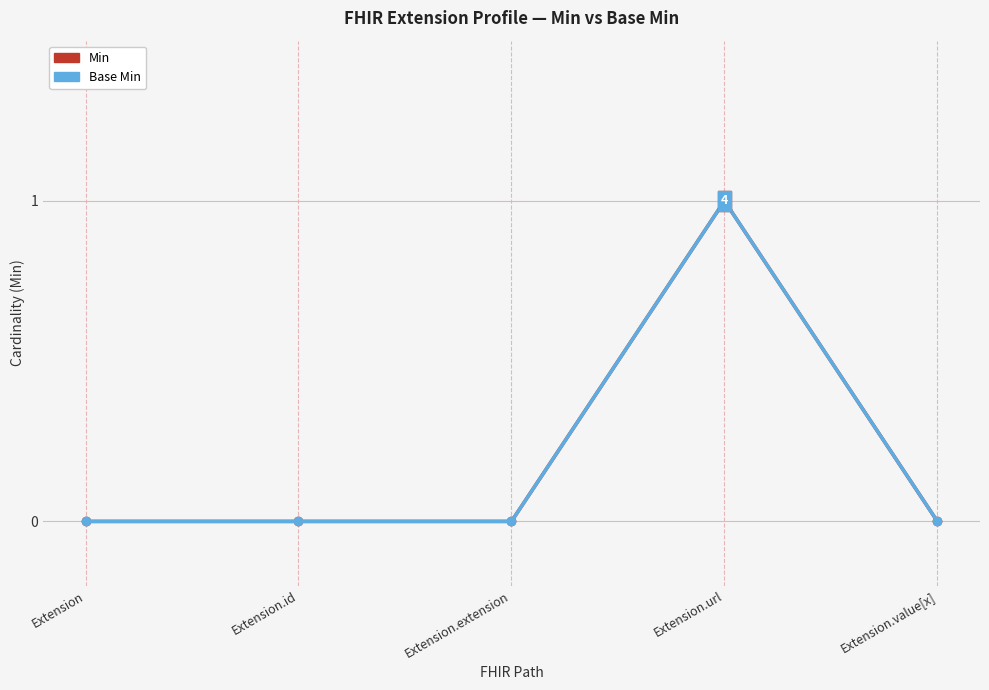

Which series changed the most between Extension and Extension.id?

Min